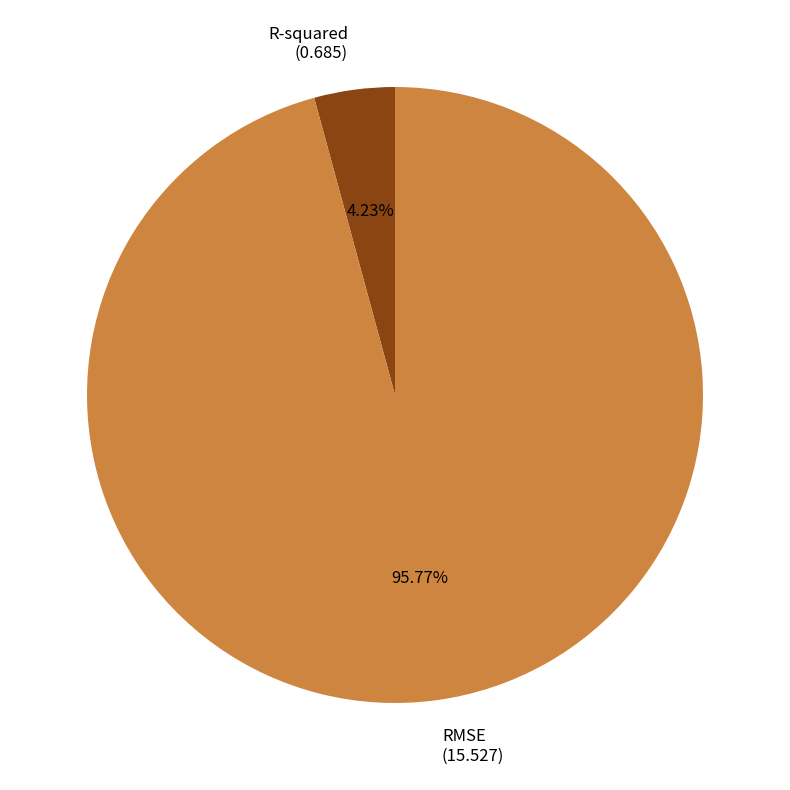

To the nearest percent, what is the average slice percentage?

50%